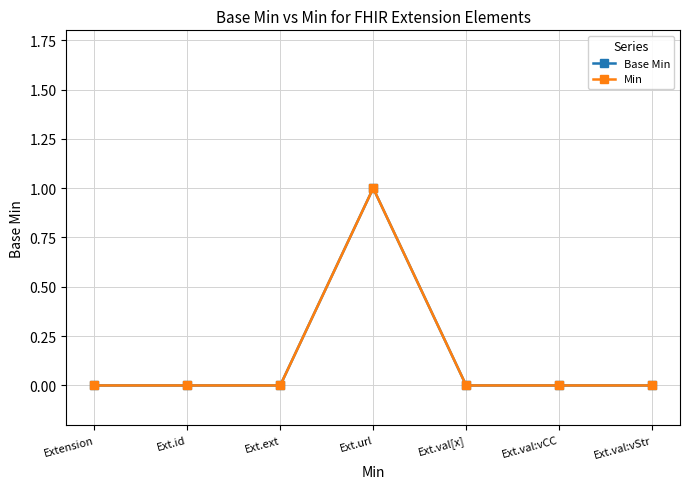

Does the chart have visible grid lines?

Yes